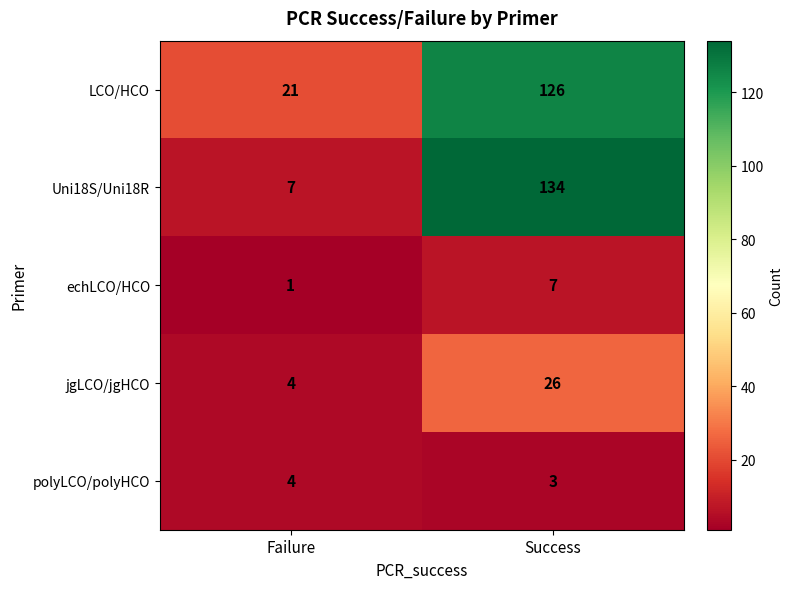

What is the difference between the maximum and minimum values in the Uni18S/Uni18R series?

127